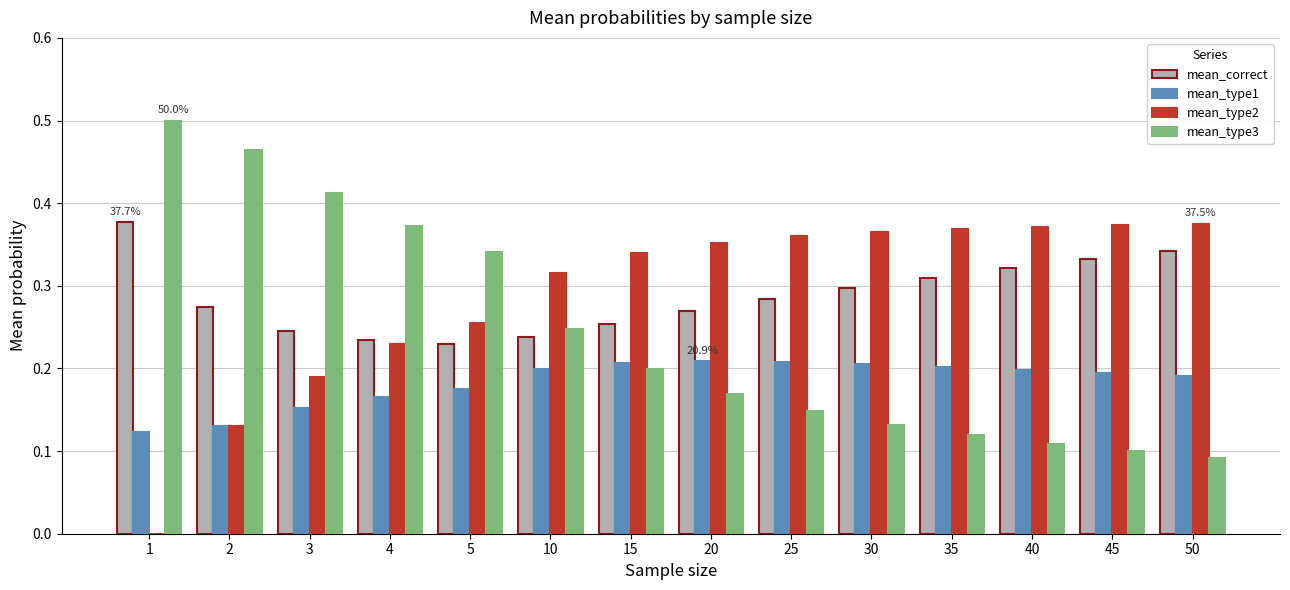

What is the total value across all series at 40?

1.0